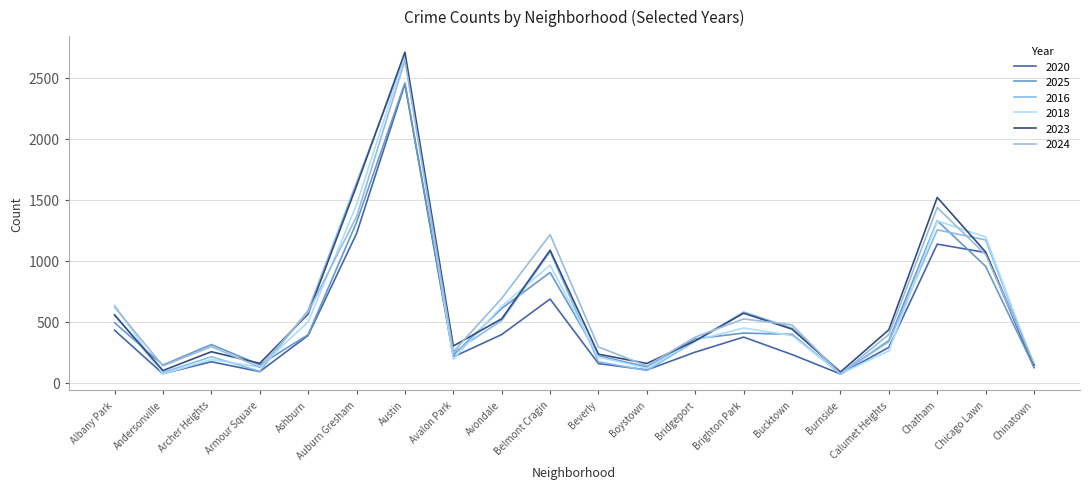

Is it true that 2020 equals 1223 at Auburn Gresham?

True